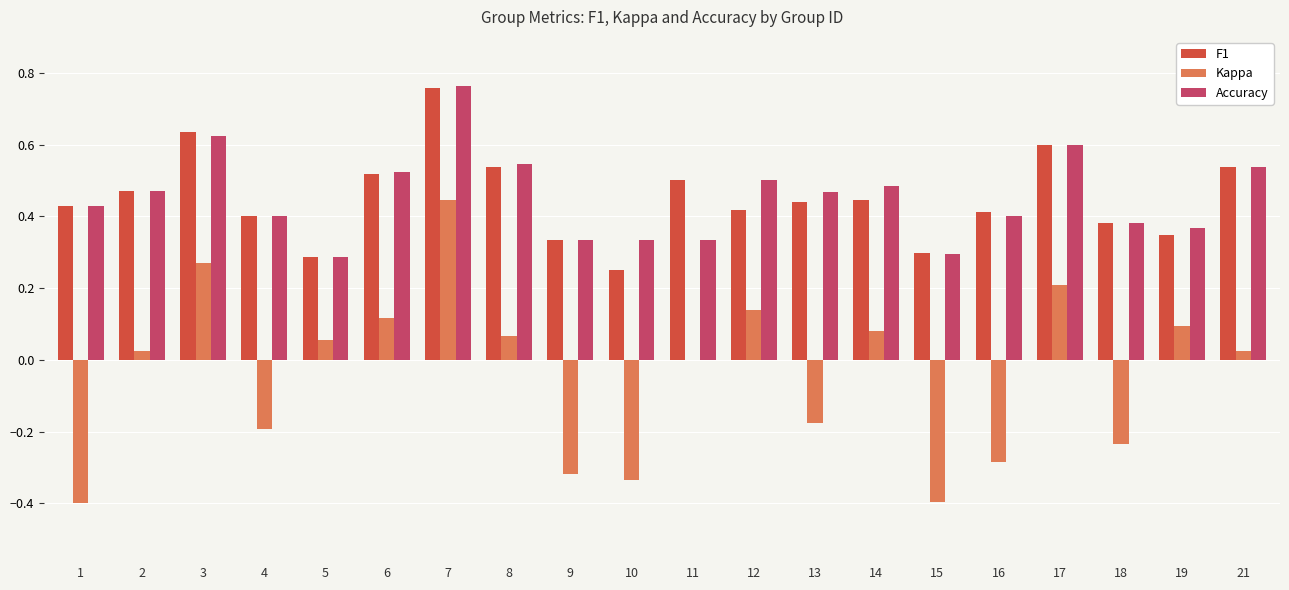

Are the bars horizontal?

No